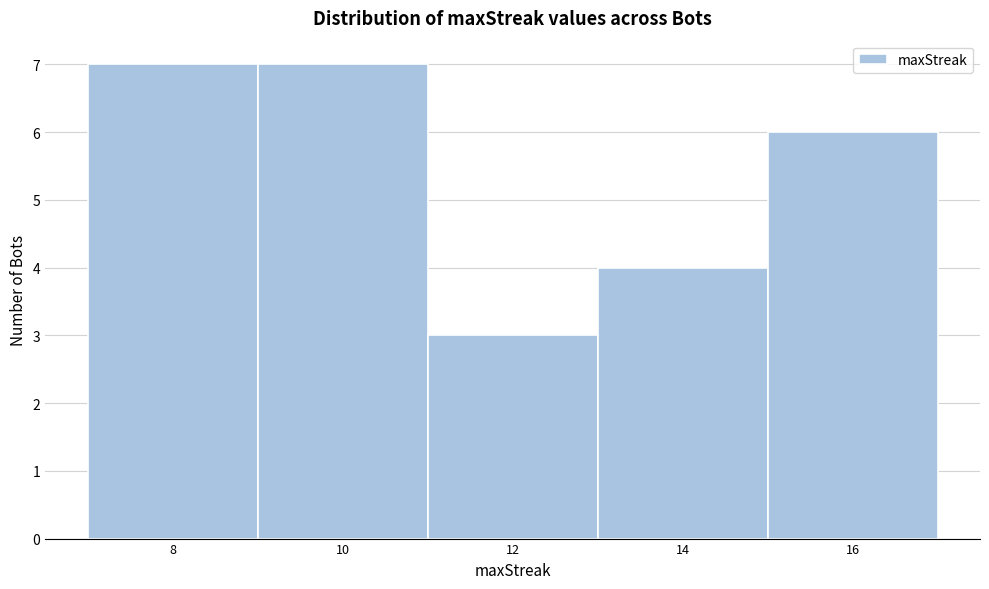

Reading left to right, list every bar in this chart as the range it spans on the x-axis followed by its height. The values are not printed on the chart, so give them approximately, as read against the axis.

7 to 9: 7
9 to 11: 7
11 to 13: 3
13 to 15: 4
15 to 17: 6